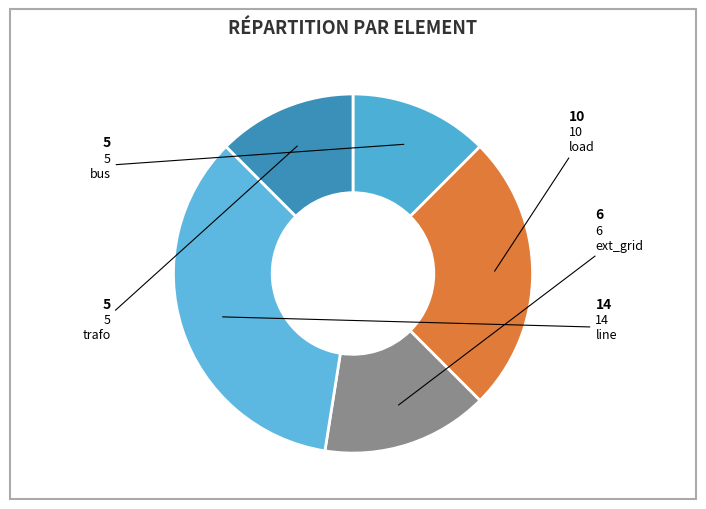

How many slices are in this pie chart?

5